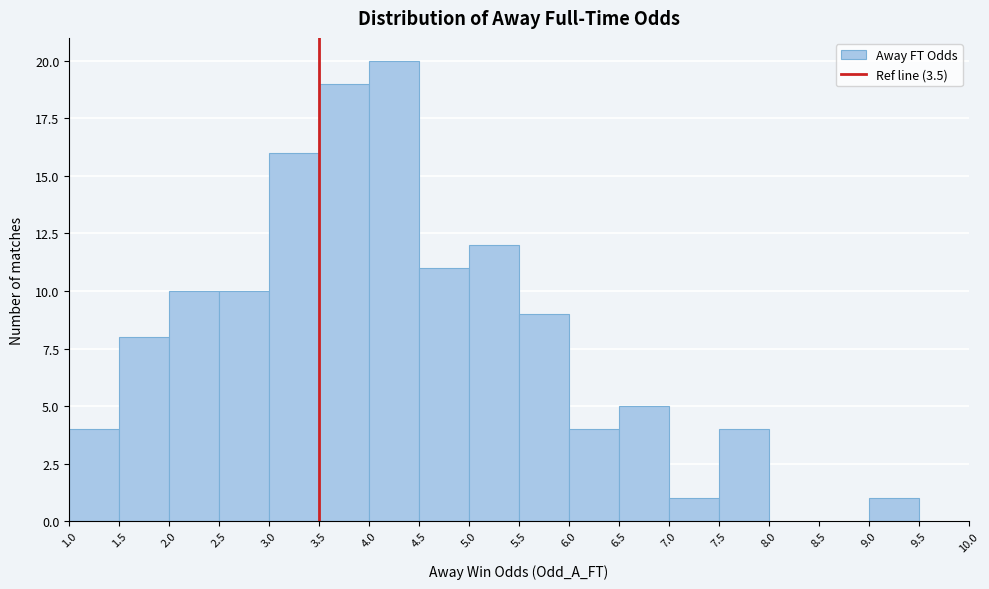

Which range on the x-axis has the tallest bar?

4.0 to 4.5